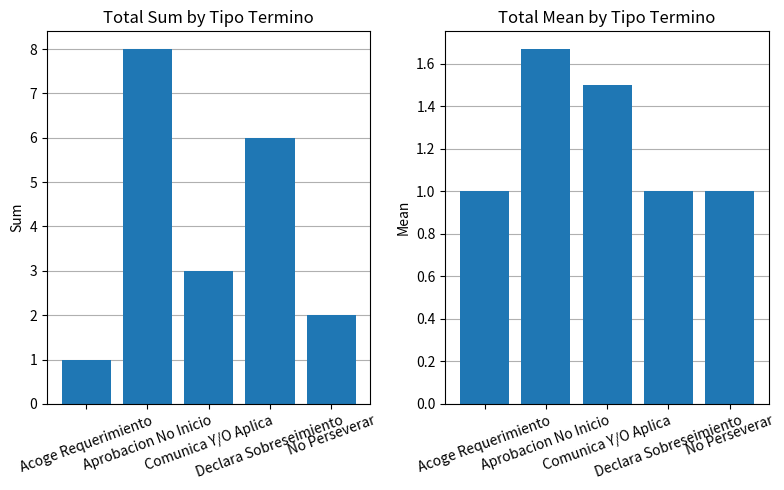

Reading left to right, extract all data points from this chart.

Sum of Total: 1.0	8.0	3.0	6.0	2.0
Mean of Total: 1.0	1.7	1.5	1.0	1.0